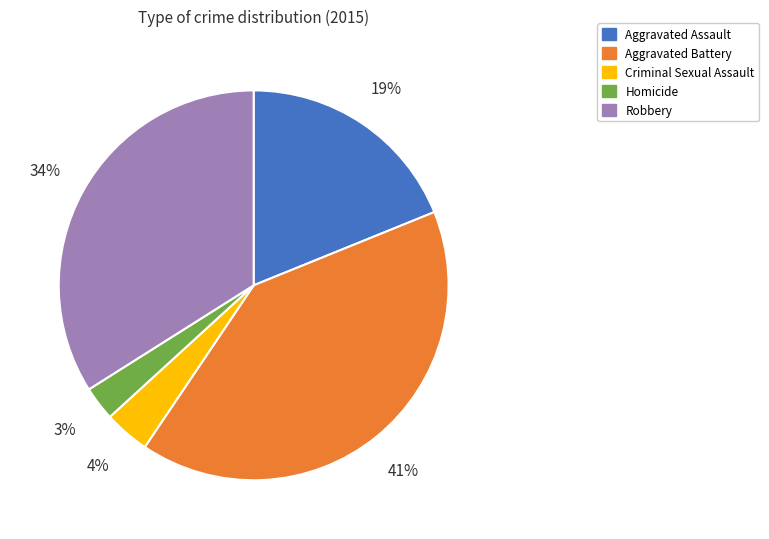

How many segments does this pie chart have?

5